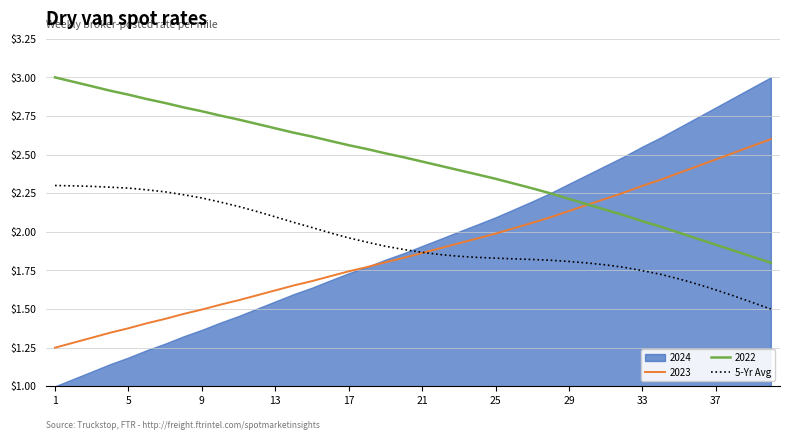

True or false: 5-Yr Avg and 2022 cross at least once.

False